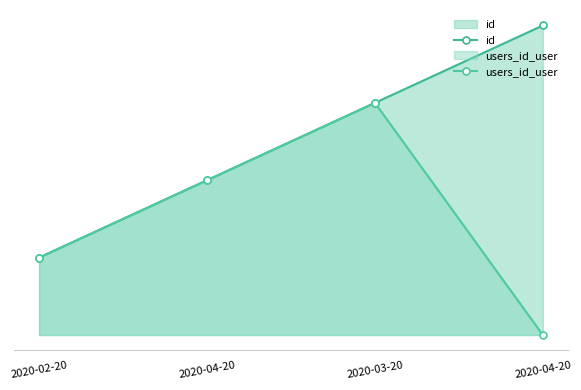

What is the sum of the id values at 2020-04-20 and 2020-02-20?

5